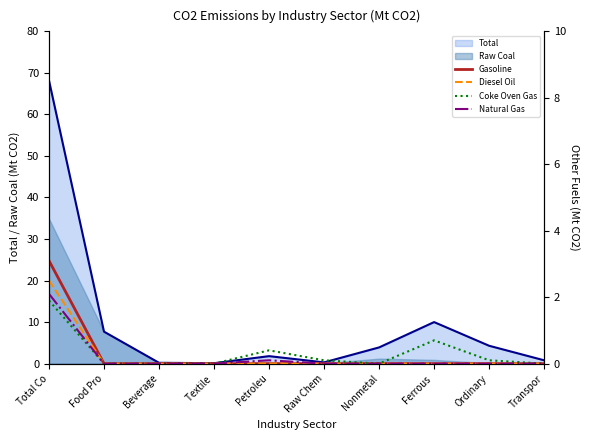

Is the value of Raw Coal at Ferrous  greater than the value of Total at Nonmetal?

No